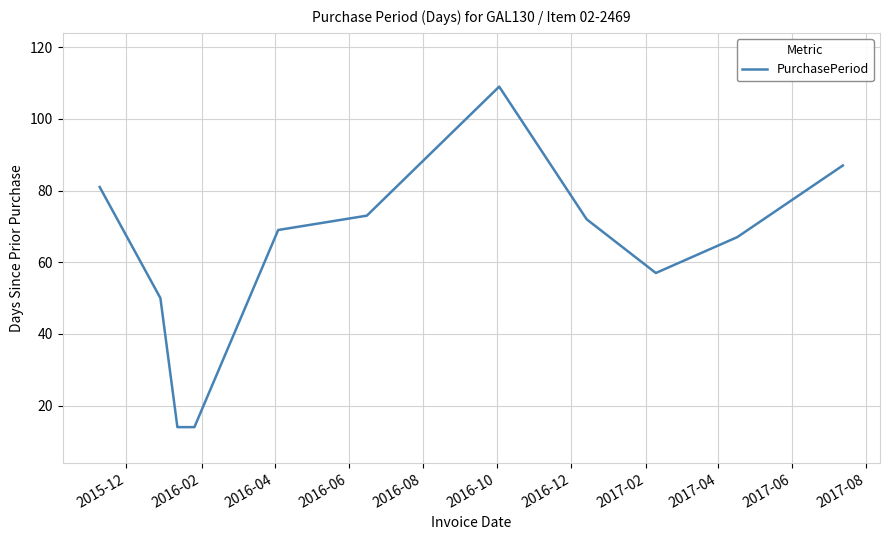

What is the minimum value shown in the chart?

14